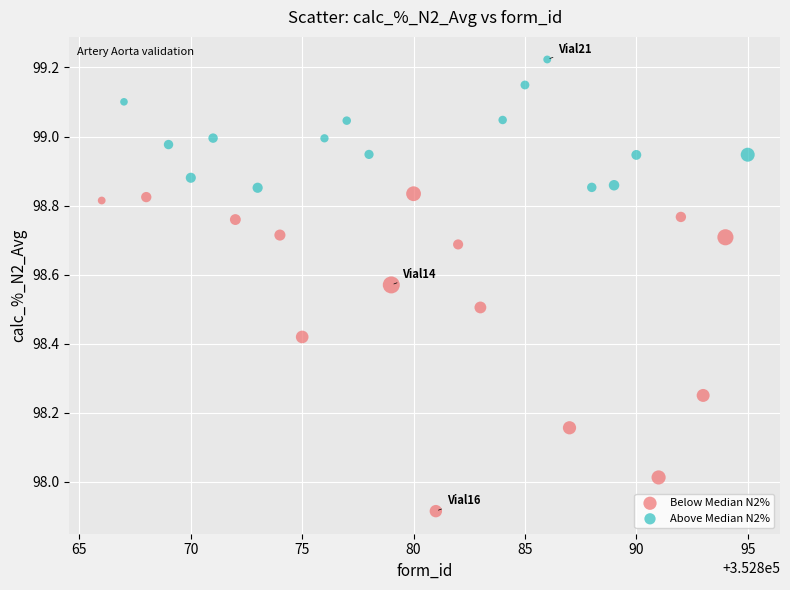

Which series has the largest Y range (max minus min)?

Below Median N2%